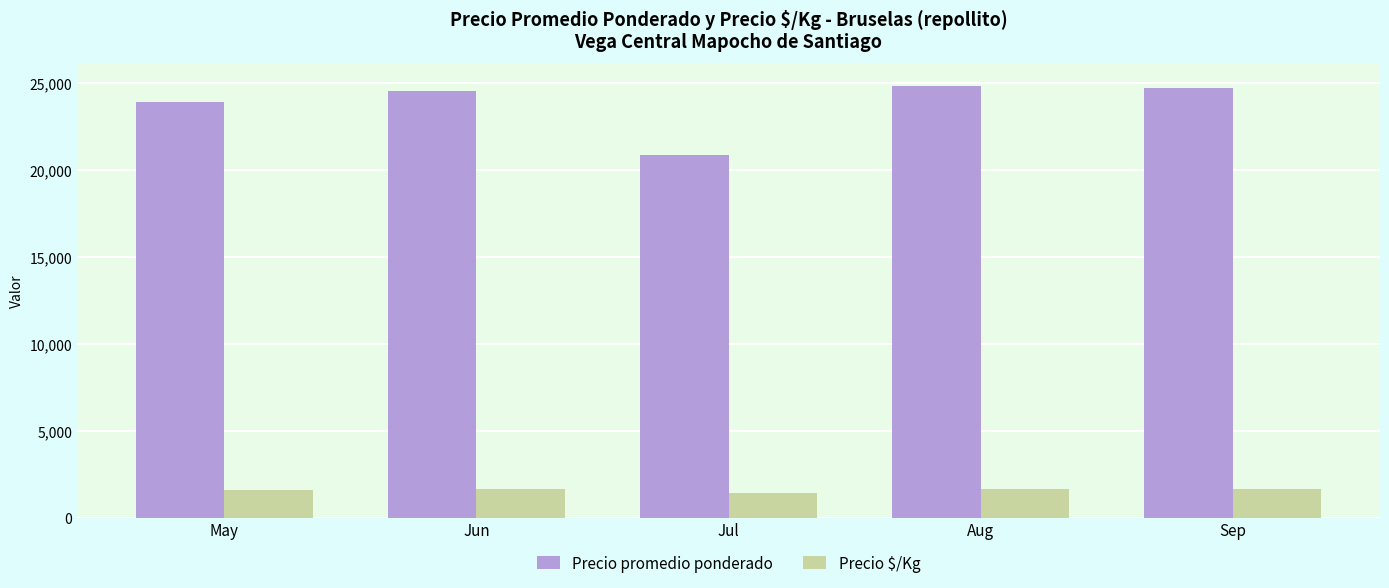

List the series in order of their overall mean, highest first.

Precio promedio ponderado, Precio $/Kg